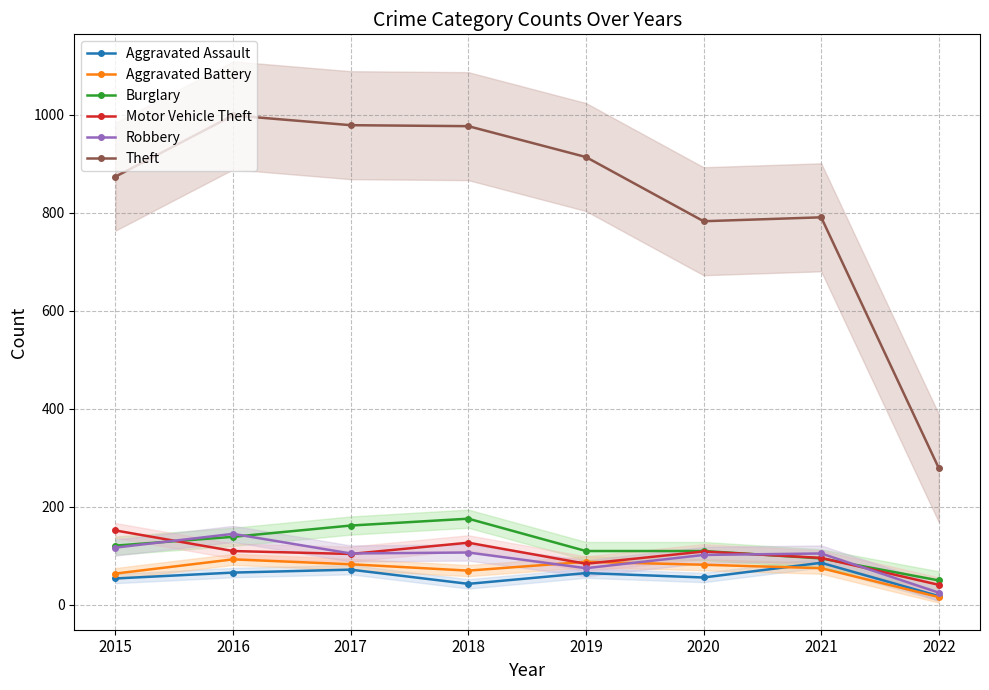

How many values in the Burglary series exceed 121?

3